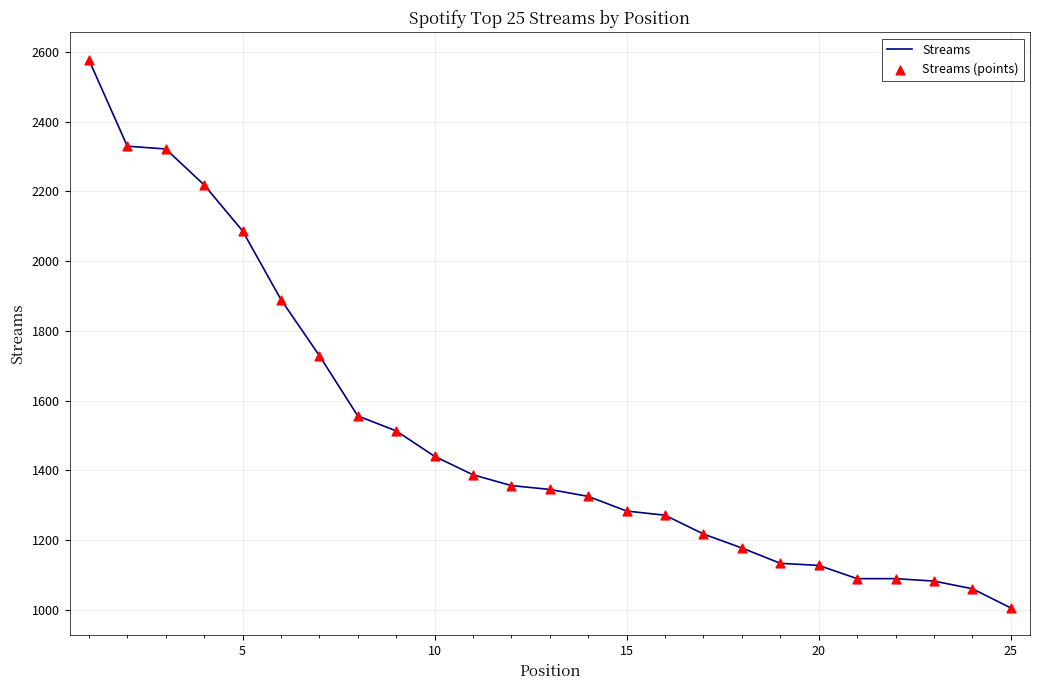

What is the minimum value shown in the chart?

1005